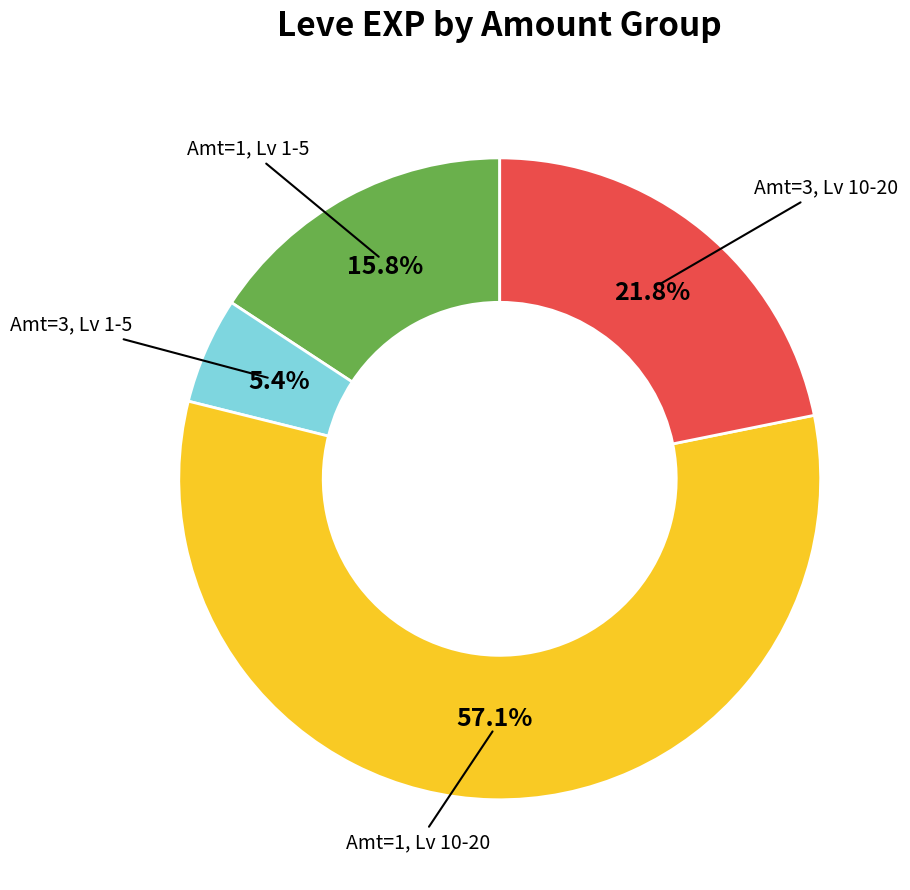

Is there a majority slice in this chart?

Yes